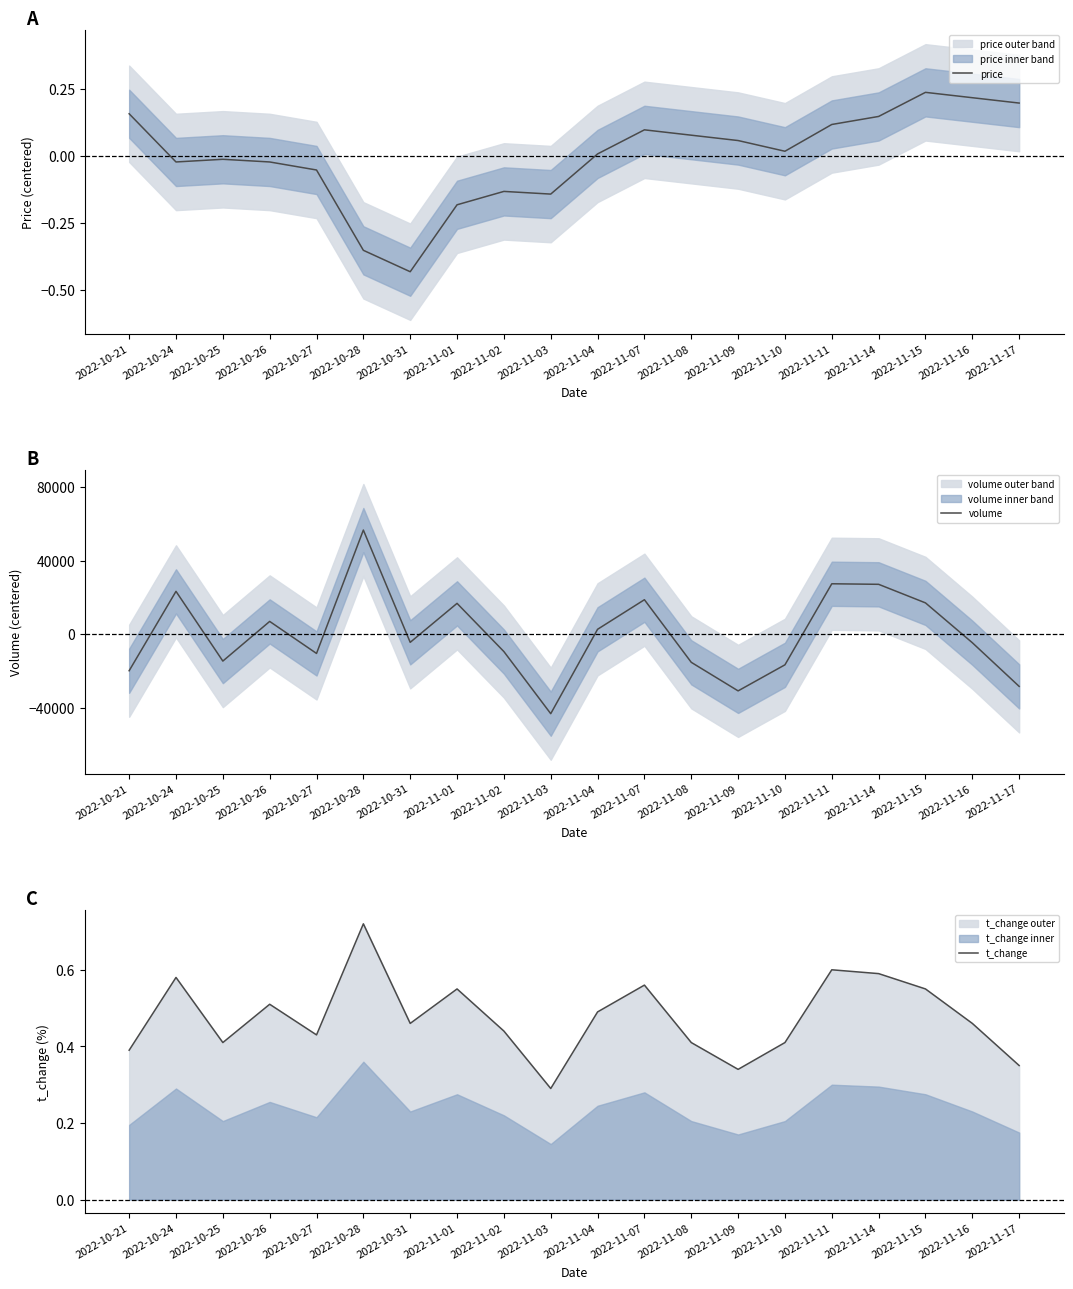

What is the maximum value for price?

0.2